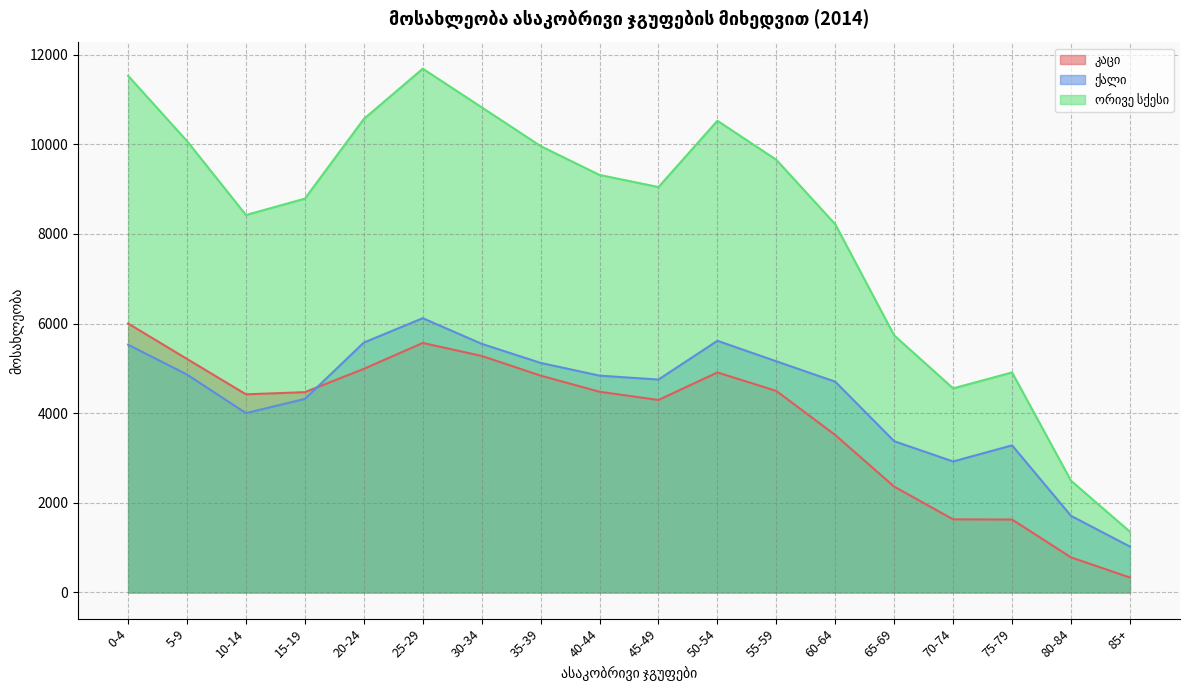

Reading right to left, what are all the values shown in this chart?

კაცი: 85+=333	80-84=783	75-79=1627	70-74=1631	65-69=2361	60-64=3512	55-59=4496	50-54=4909	45-49=4295	40-44=4478	35-39=4838	30-34=5277	25-29=5567	20-24=4989	15-19=4469	10-14=4420	5-9=5209	0-4=6000
ქალი: 85+=1023	80-84=1710	75-79=3282	70-74=2922	65-69=3374	60-64=4702	55-59=5157	50-54=5615	45-49=4750	40-44=4837	35-39=5121	30-34=5547	25-29=6119	20-24=5575	15-19=4318	10-14=4001	5-9=4861	0-4=5527
ორივე სქესი: 85+=1356	80-84=2493	75-79=4909	70-74=4553	65-69=5735	60-64=8214	55-59=9653	50-54=10524	45-49=9045	40-44=9315	35-39=9959	30-34=10824	25-29=11686	20-24=10564	15-19=8787	10-14=8421	5-9=10070	0-4=11527